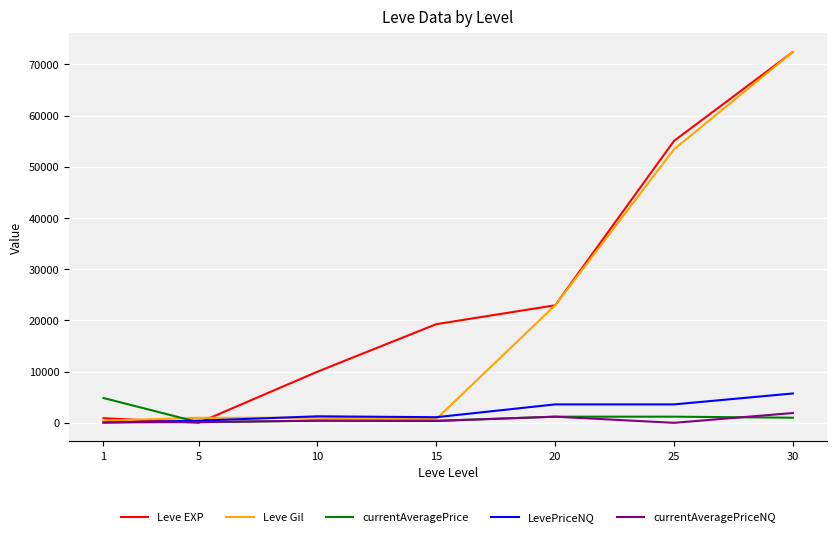

The value of Leve Gil at 25 is 77524.5. True or false?

False